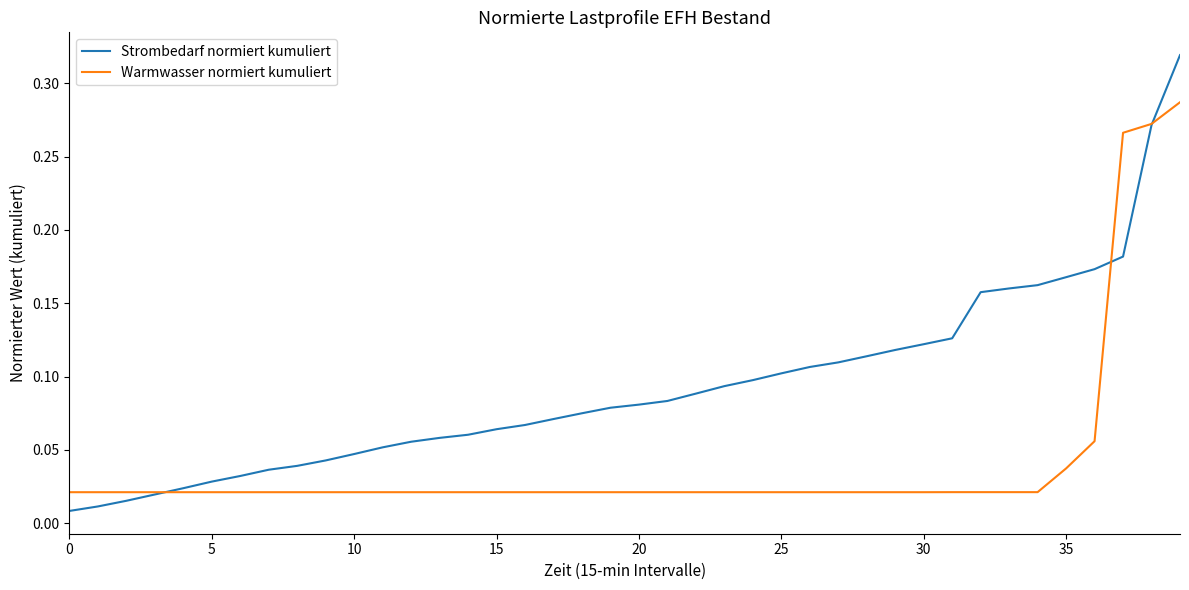

Rank the series by their maximum value, from lowest to highest.

Warmwasser normiert kumuliert, Strombedarf normiert kumuliert